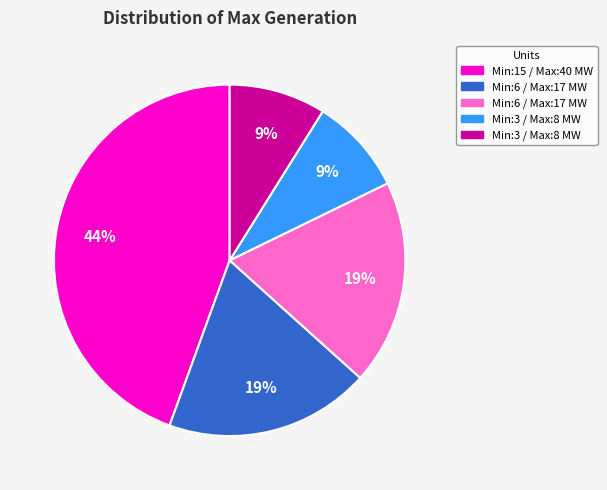

Count the number of slices in the pie.

5